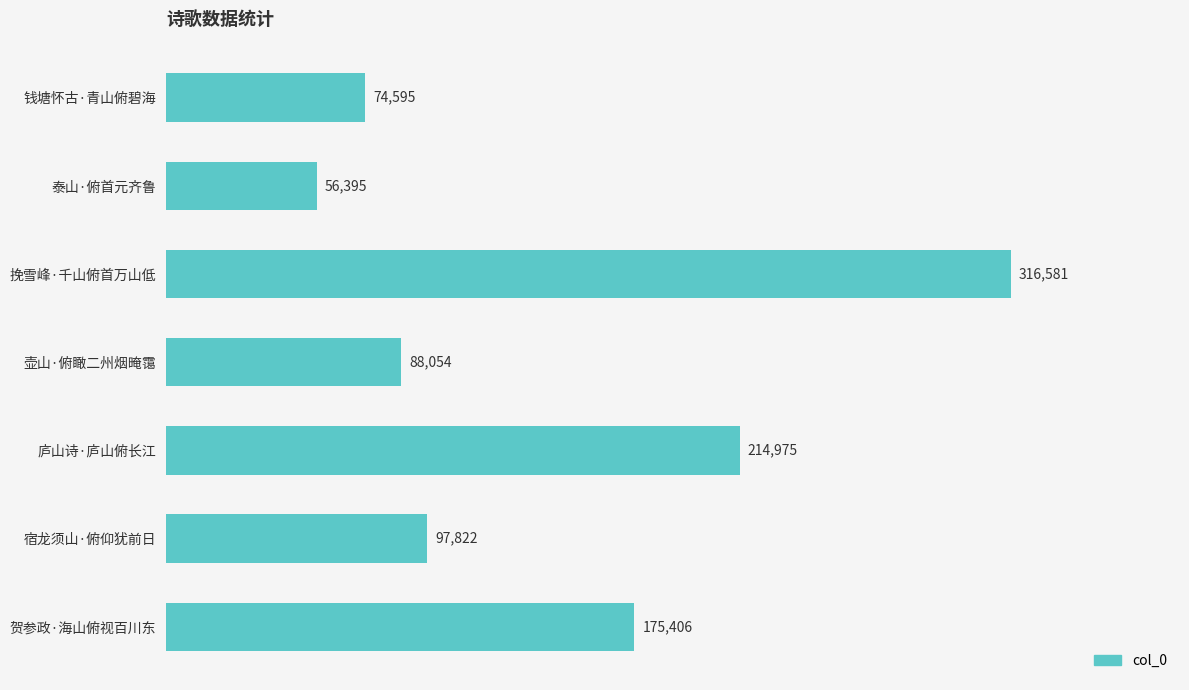

List the labels in order of value, smallest first.

泰山·俯首元齐鲁, 钱塘怀古·青山俯碧海, 壶山·俯瞰二州烟晻霭, 宿龙须山·俯仰犹前日, 贺参政·海山俯视百川东, 庐山诗·庐山俯长江, 挽雪峰·千山俯首万山低